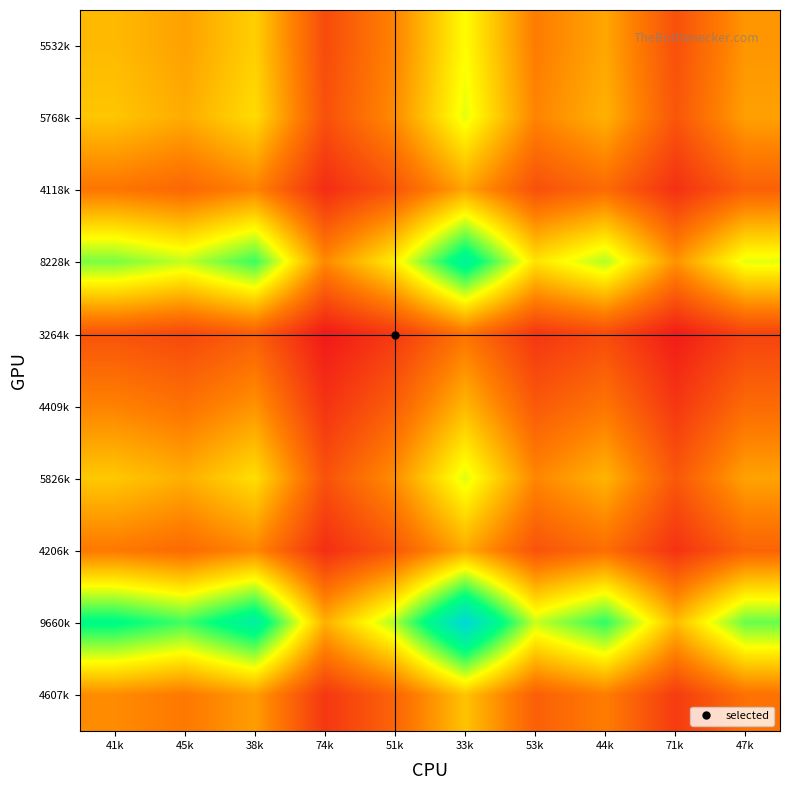

What is the smallest value displayed?

0.4